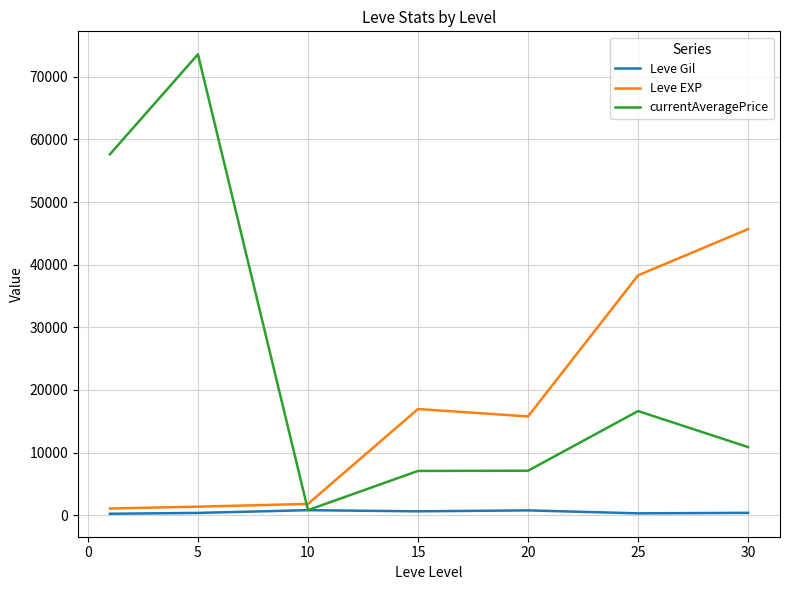

True or false: Leve Gil and Leve EXP cross at least once.

False